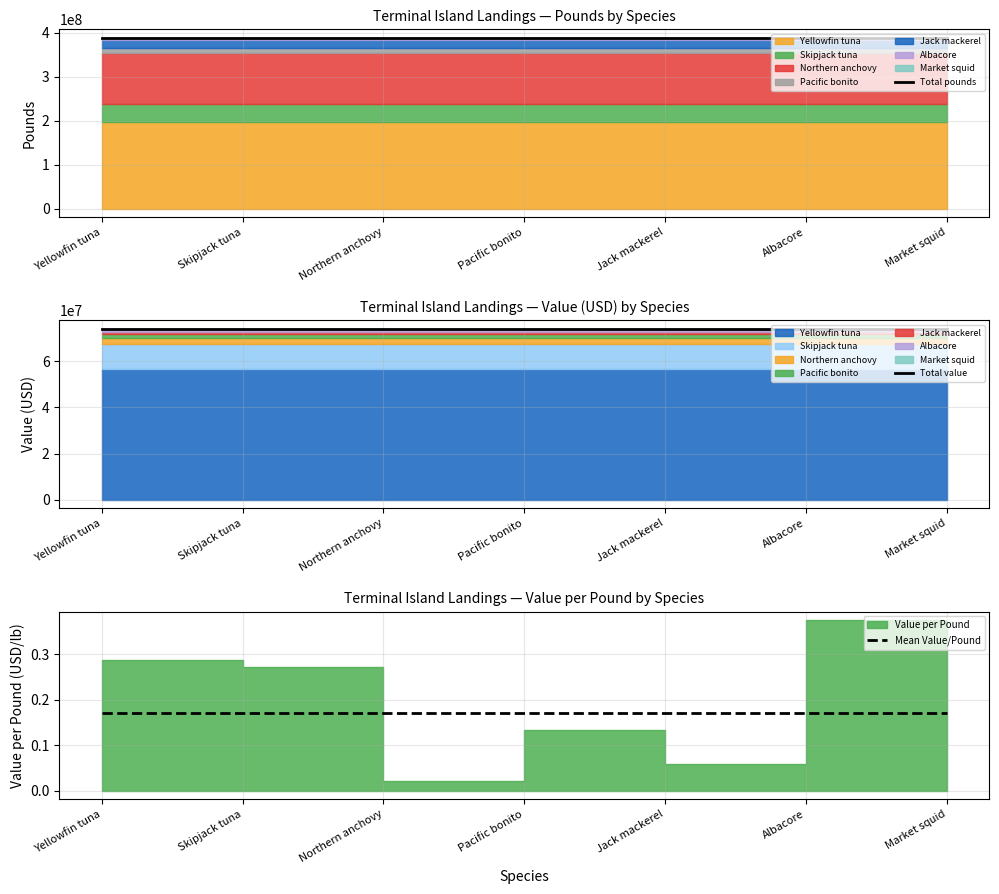

True or false: Total value and Total pounds cross at least once.

False